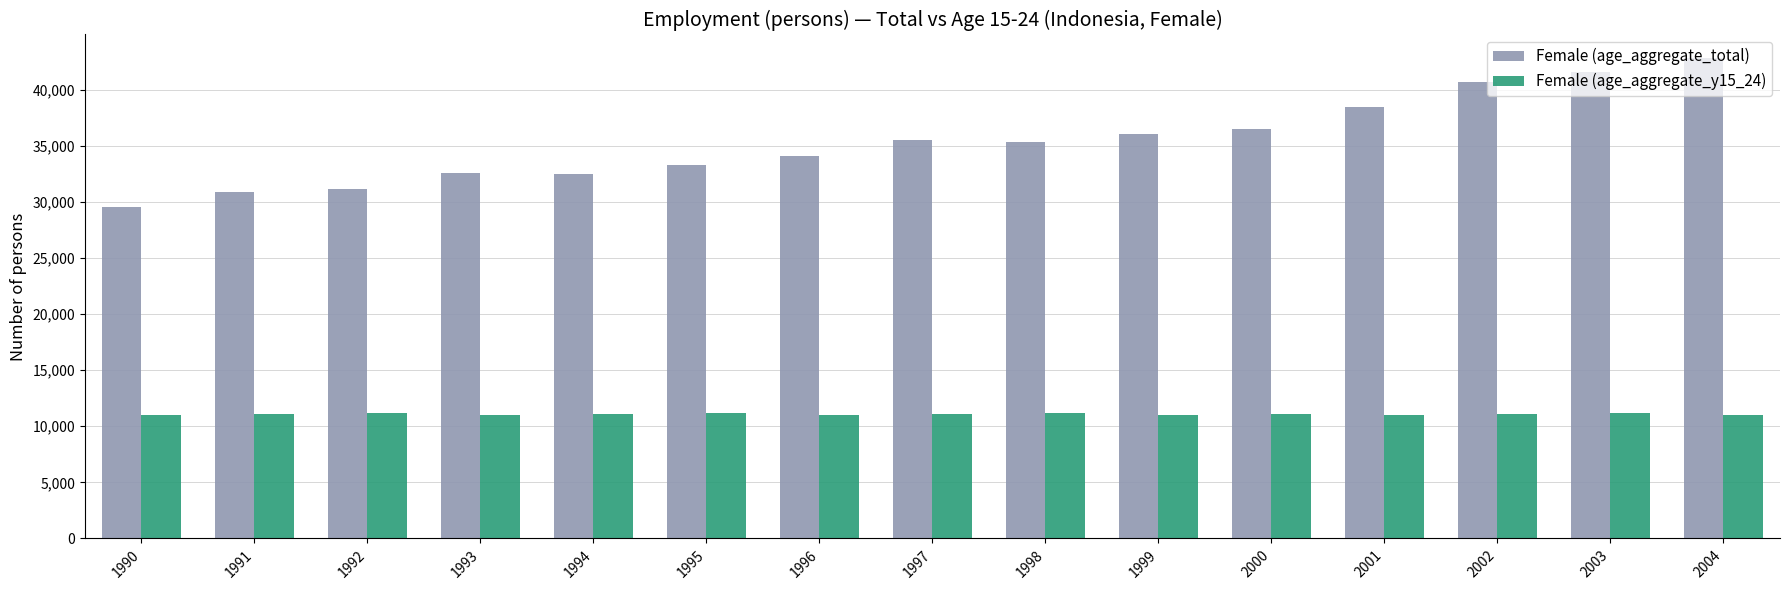

How many distinct data groups are displayed?

2